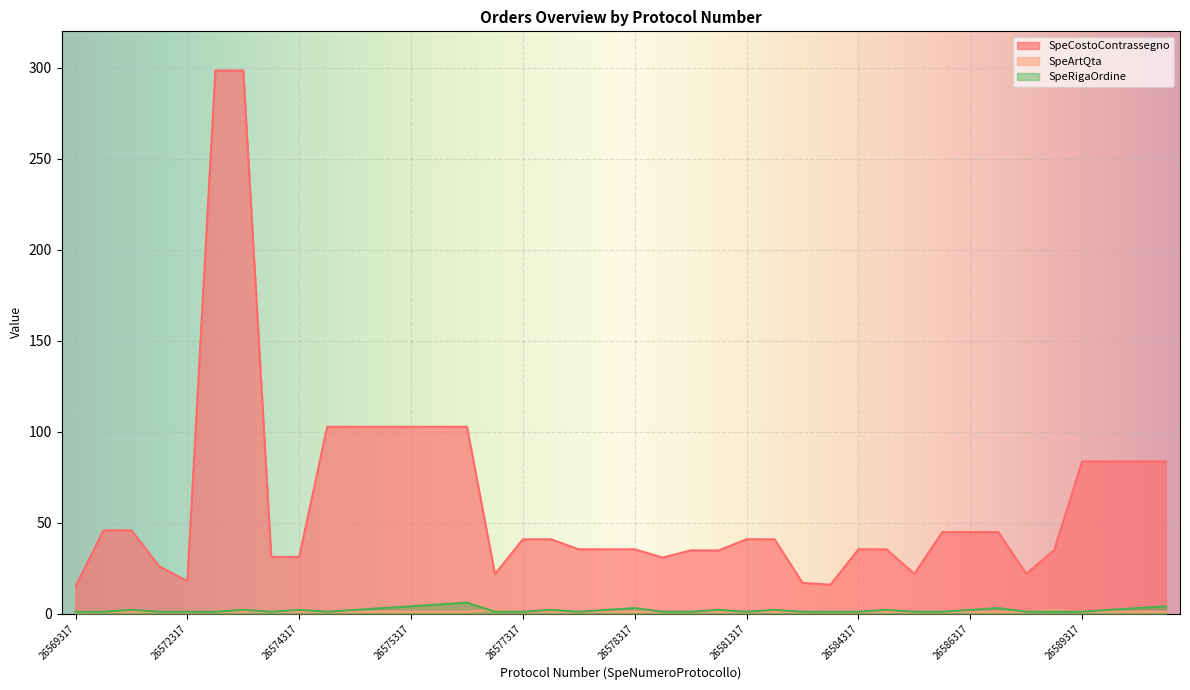

How many values in the SpeRigaOrdine series exceed 1?

19